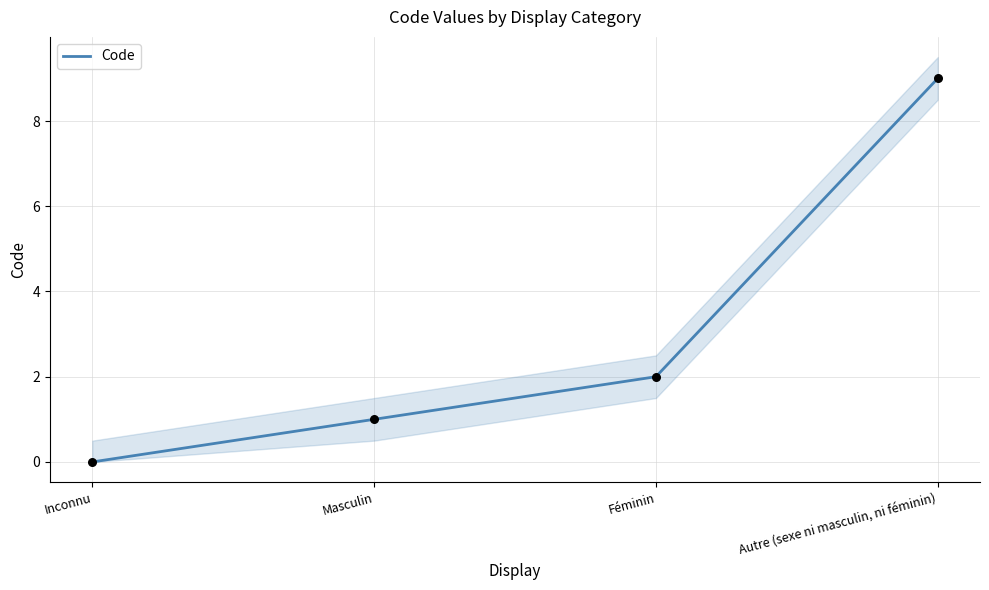

Which has a higher value, Inconnu or Féminin?

Féminin